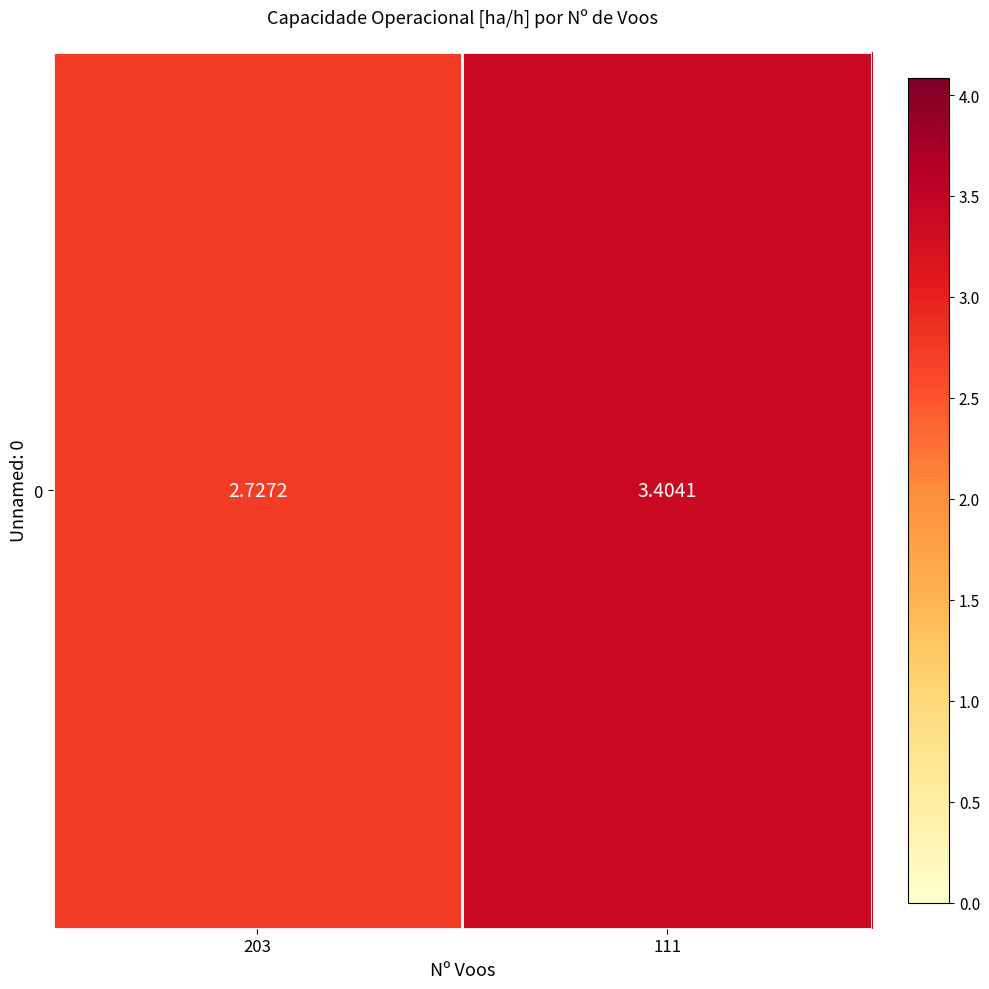

Reading left to right, extract all data points from this chart.

203=2.7	111=3.4